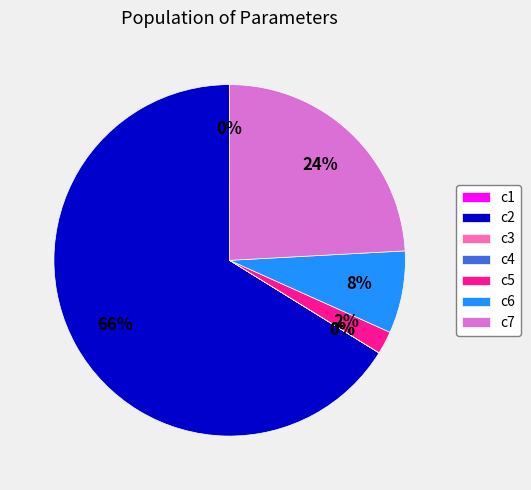

What is the largest slice in the pie chart?

c2